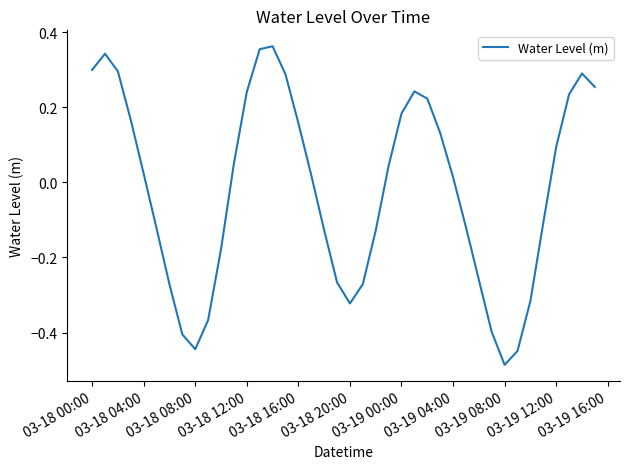

What is the difference between the maximum and minimum values?

0.8